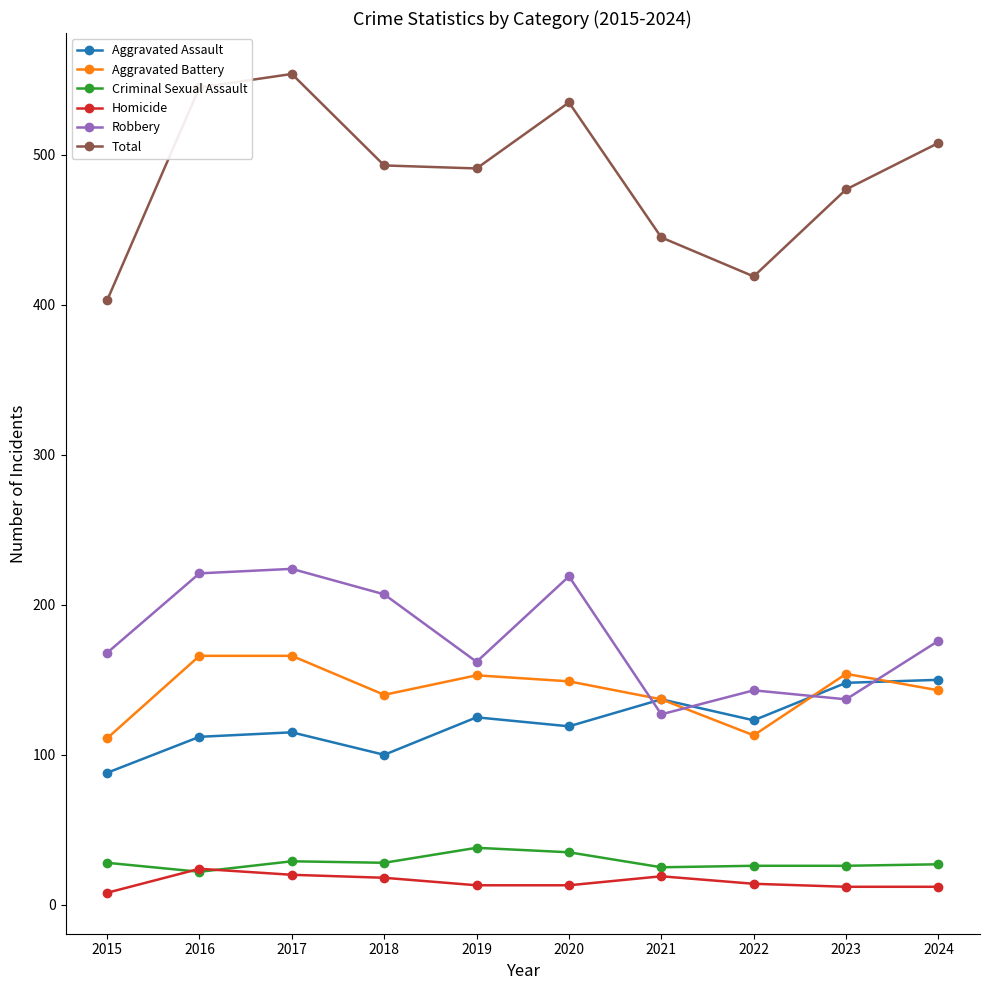

Where does the Robbery series first go above 176?

2016